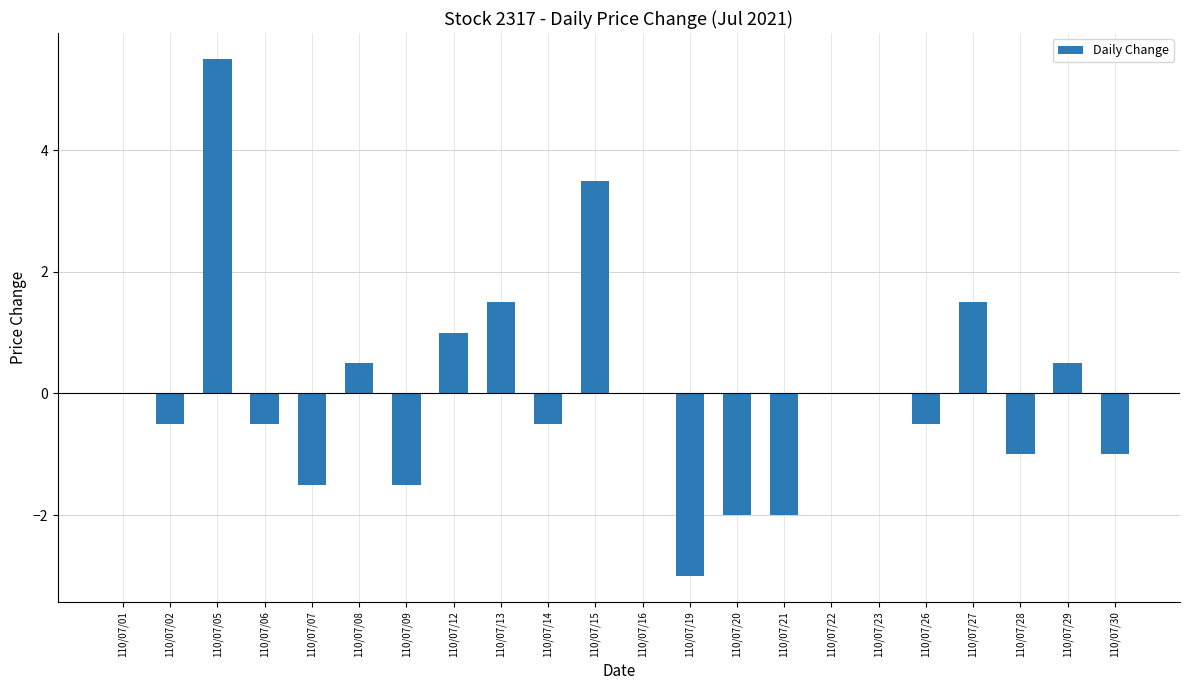

Count the number of data series in this chart.

1